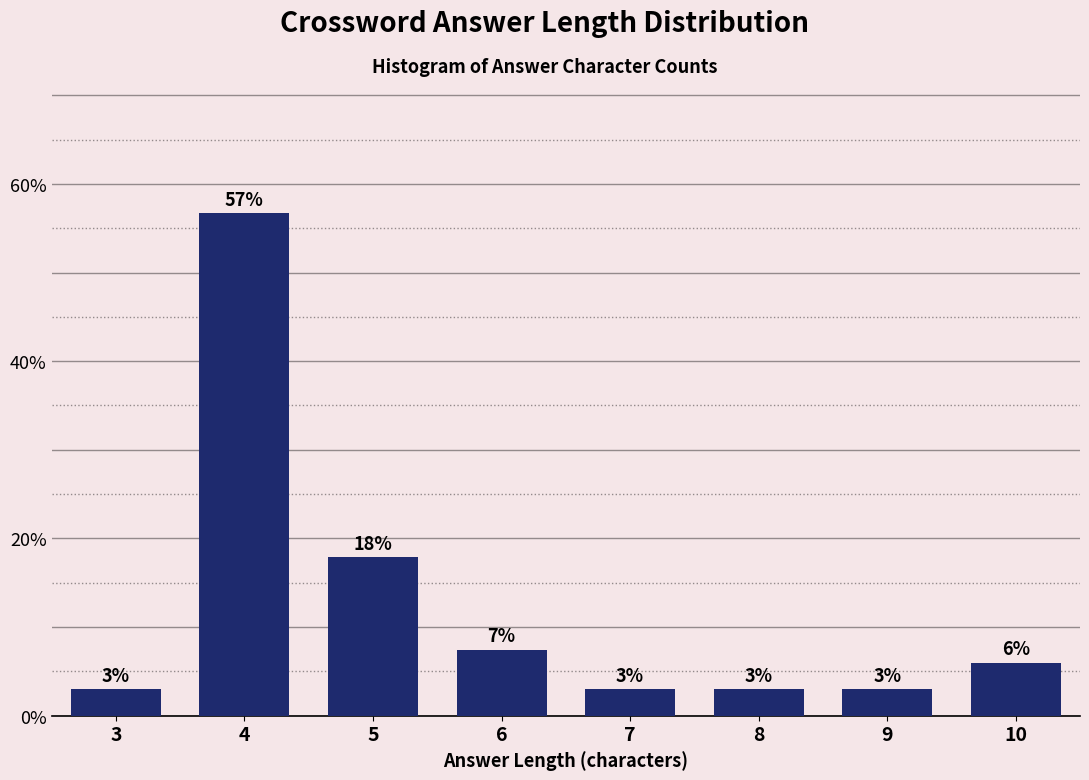

What is the minimum value shown in the chart?

3.0